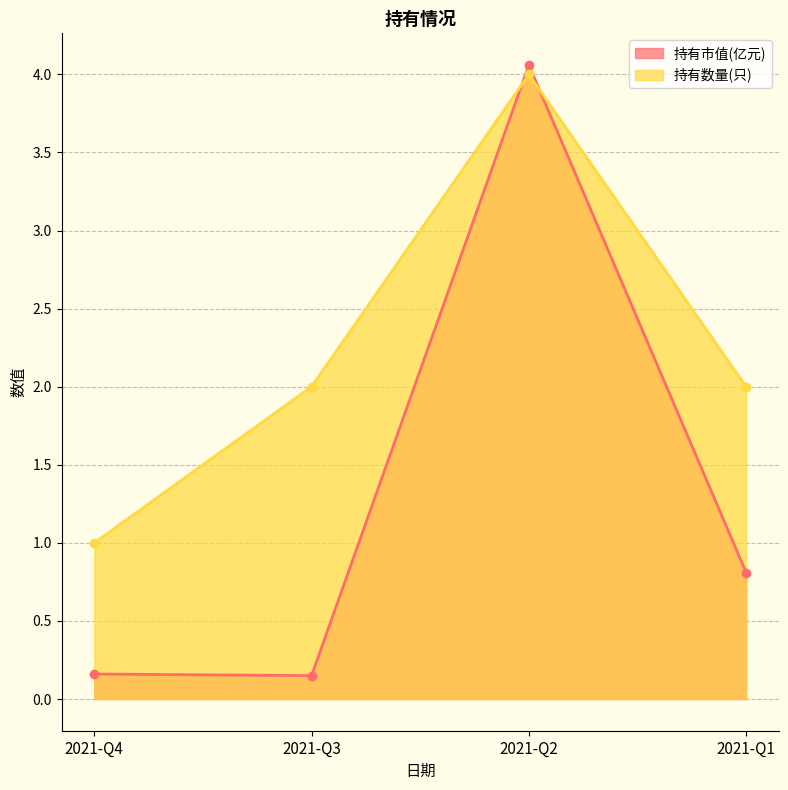

Rank the series by their maximum value, from highest to lowest.

持有市值(亿元), 持有数量(只)